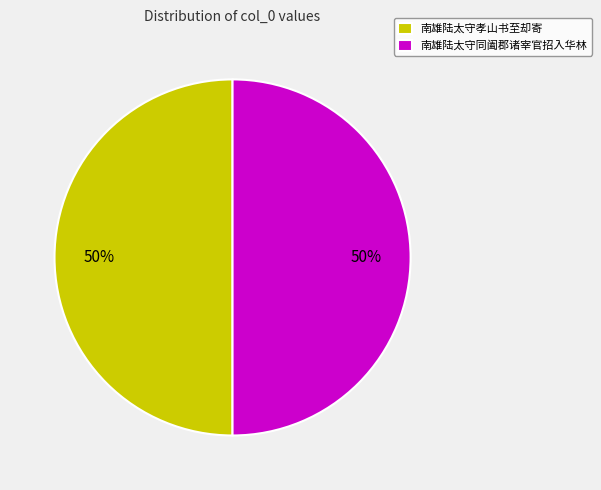

To the nearest percent, what percentage of the pie is 南雄陆太守孝山书至却寄?

50%